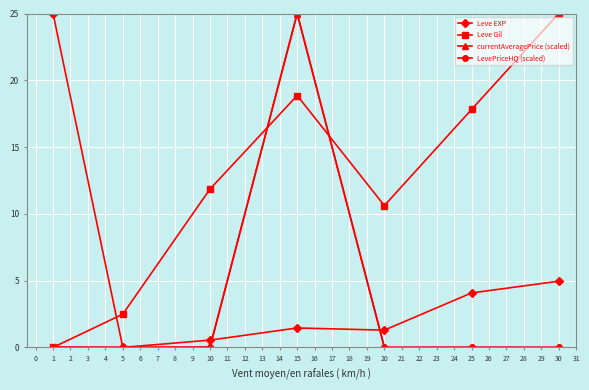

Which series ends up on top after the final intersection of LevePriceHQ (scaled) and Leve Gil?

Leve Gil